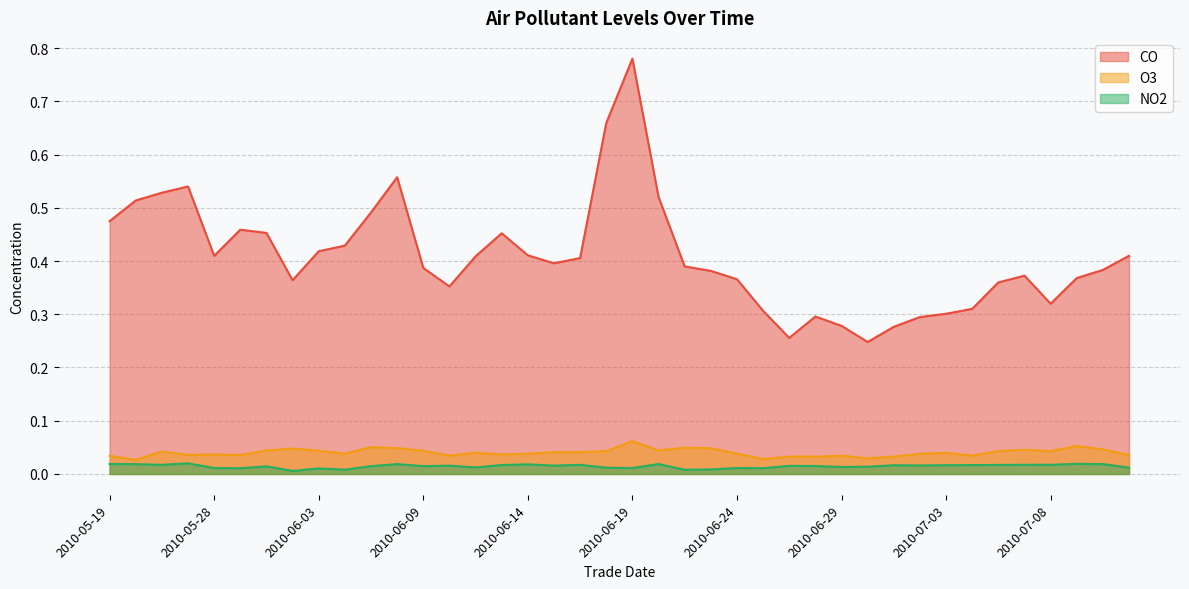

Where is the first local maximum for CO?

2010-05-26